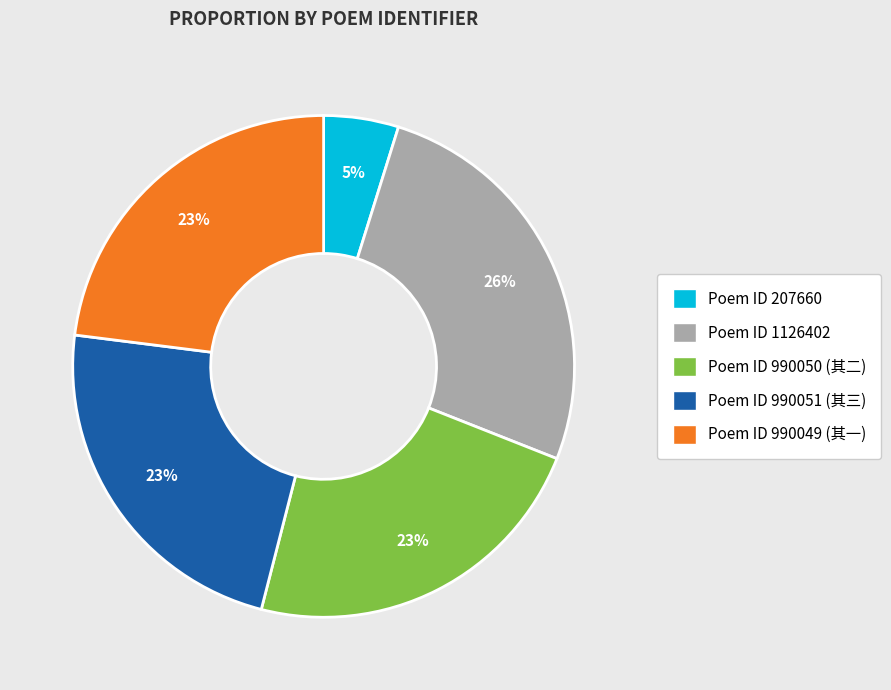

To the nearest percent, what percentage of the pie is Poem ID 990050 (其二)?

23%